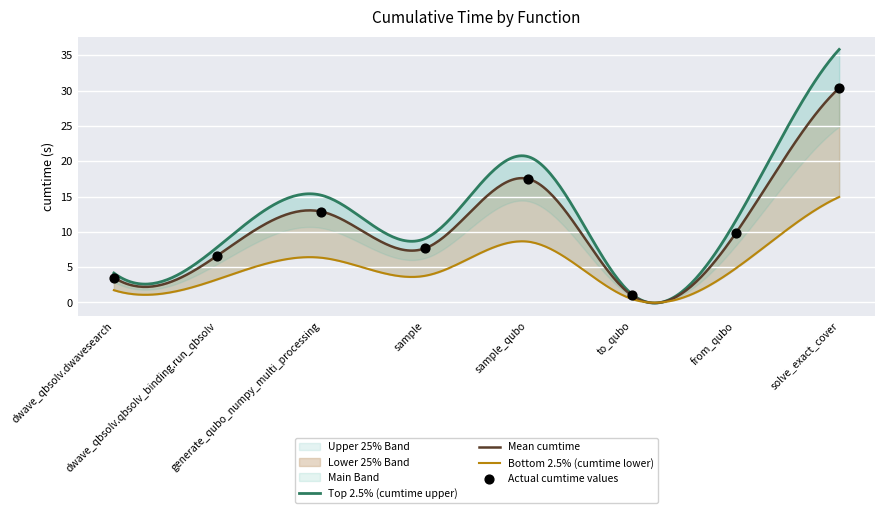

What is the ratio of the value at solve_exact_cover to the value at sample?

4.0